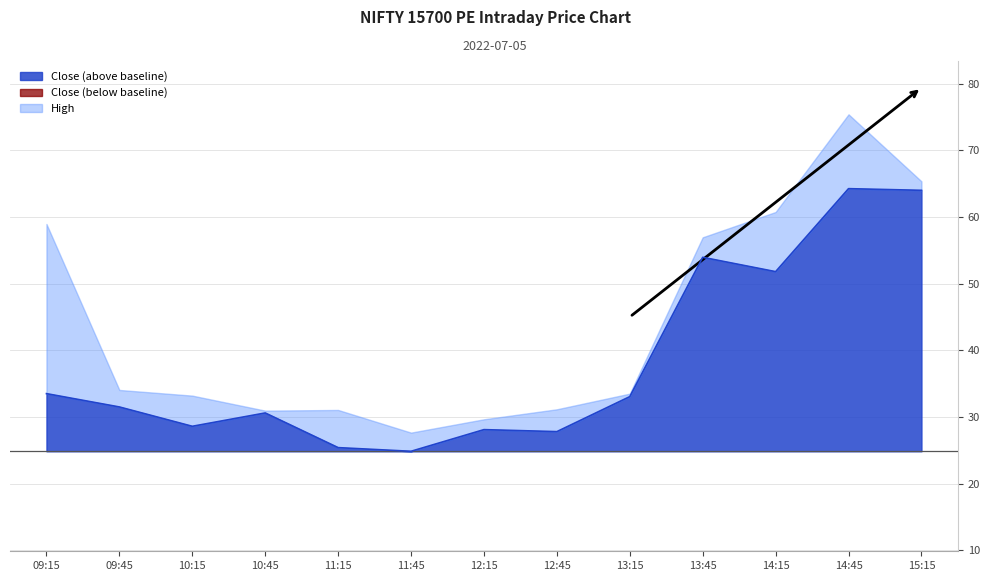

Which series has the largest range (max minus min)?

high